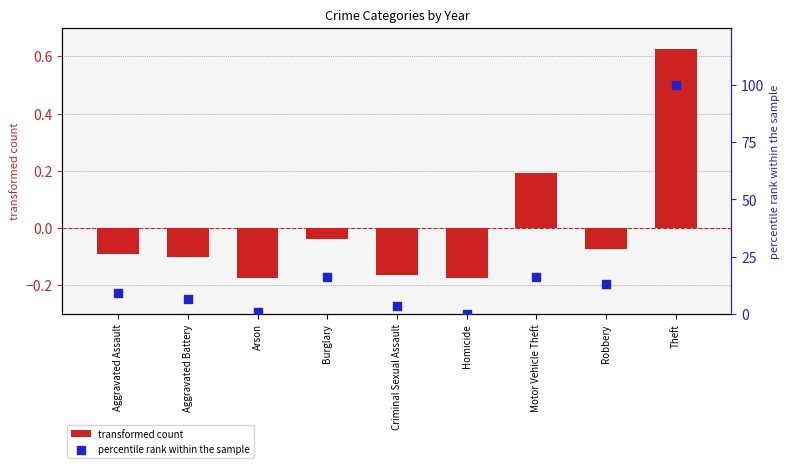

Which series has the largest total across all categories?

percentile rank within the sample